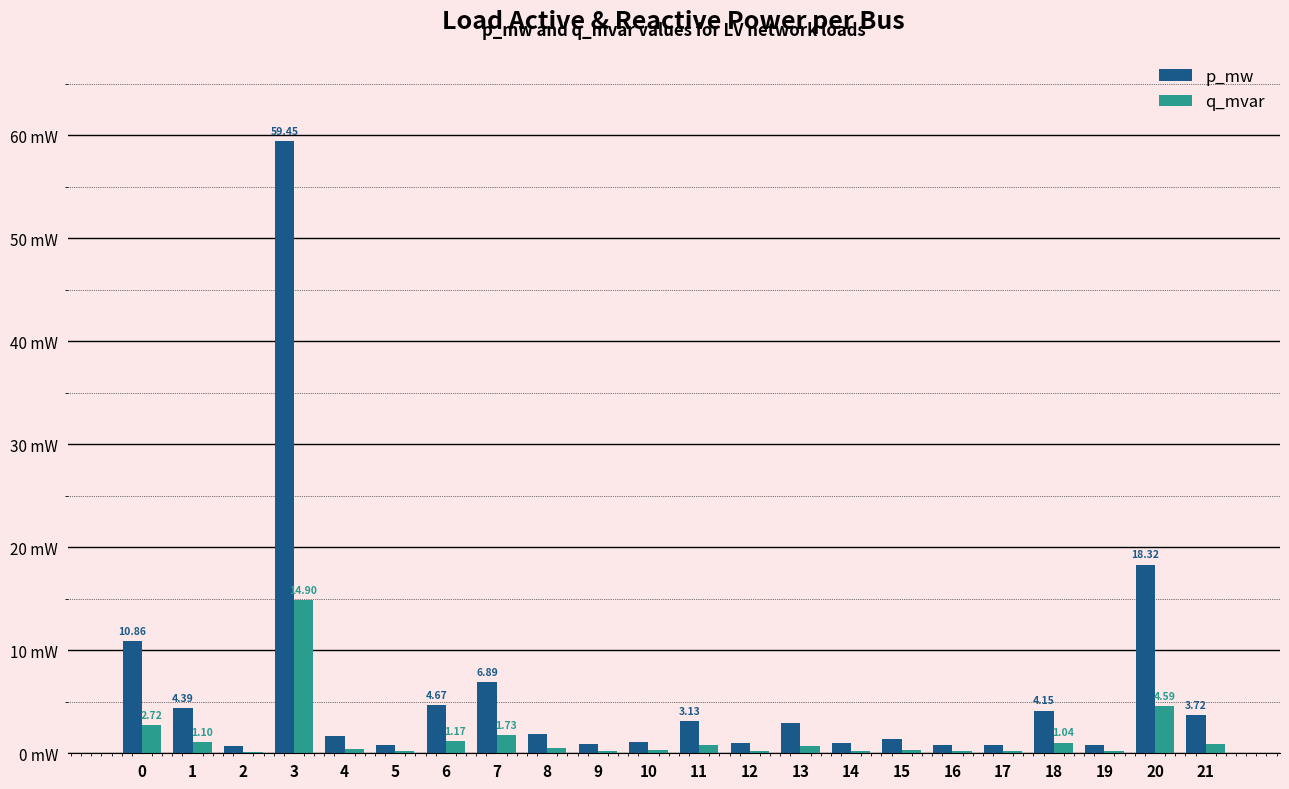

What are all the series names shown in the legend?

p_mw, q_mvar